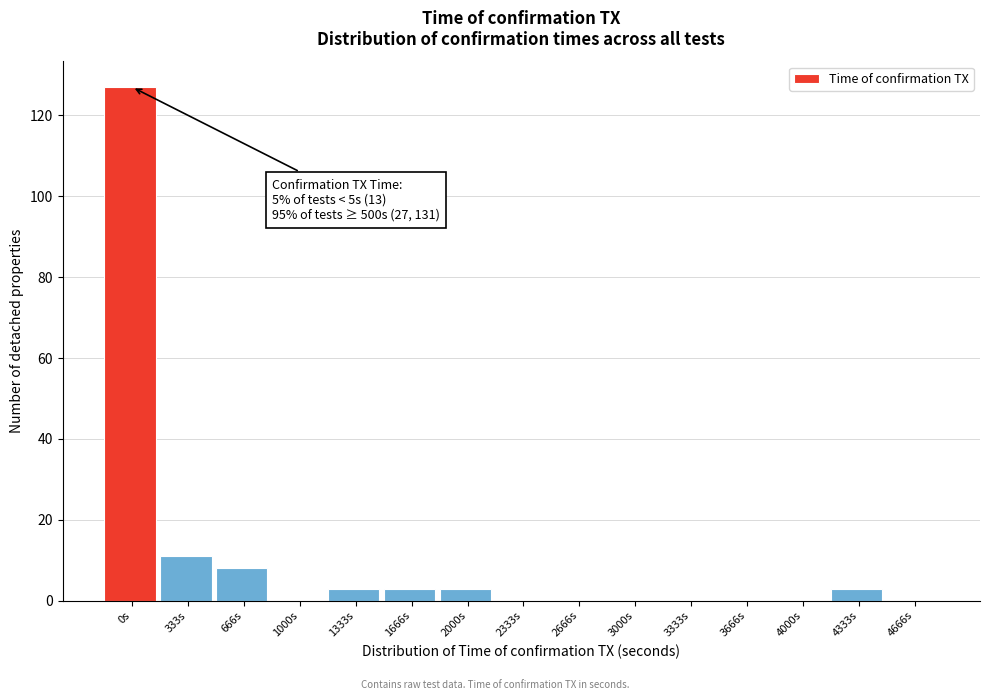

Reading right to left, what are all the values shown in this chart?

4666s=0	4333s=3	4000s=0	3666s=0	3333s=0	3000s=0	2666s=0	2333s=0	2000s=3	1666s=3	1333s=3	1000s=0	666s=8	333s=11	0s=127